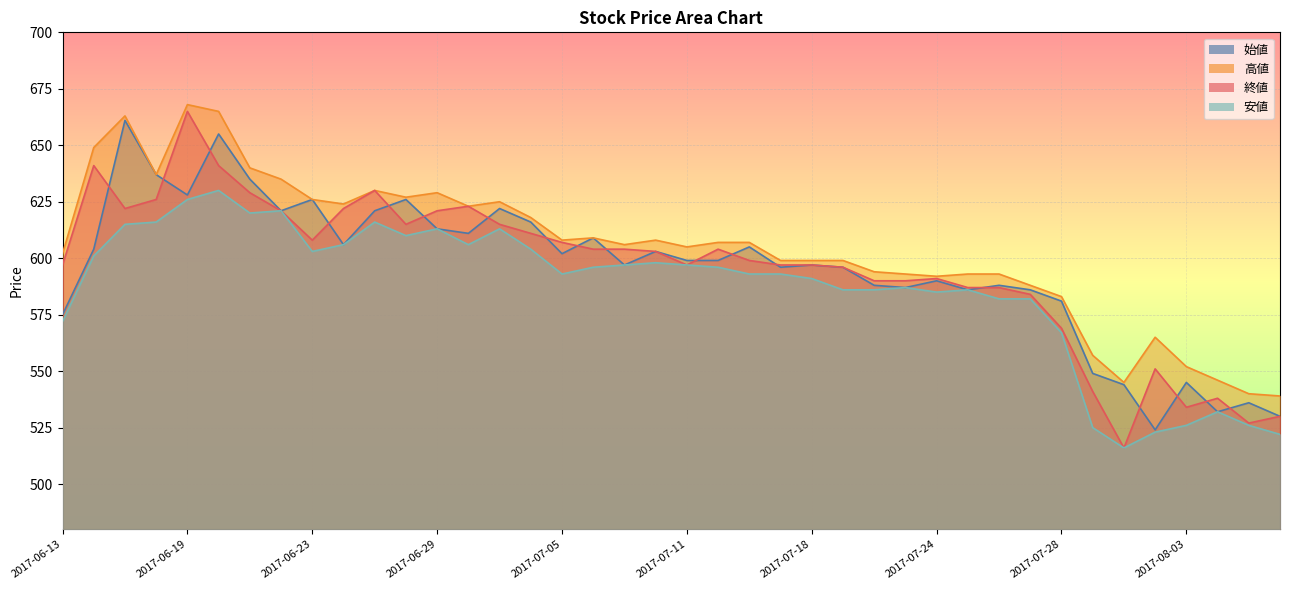

Where is the first local minimum for 安値?

2017-06-21